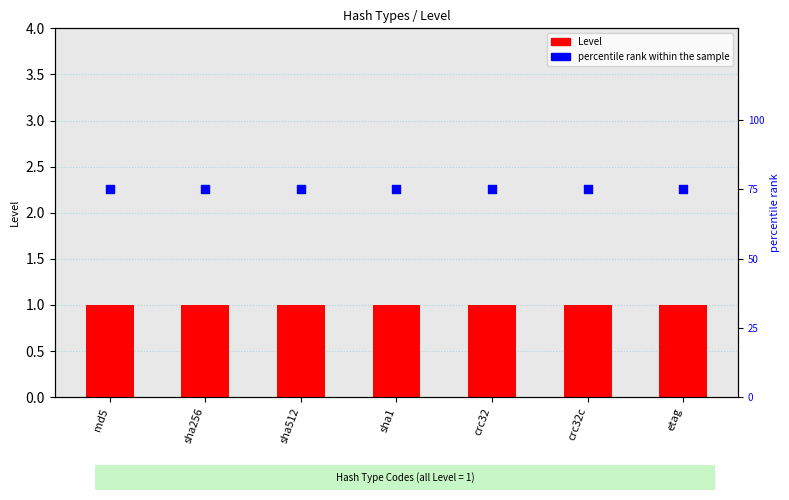

Which series has the largest Y range (max minus min)?

Level